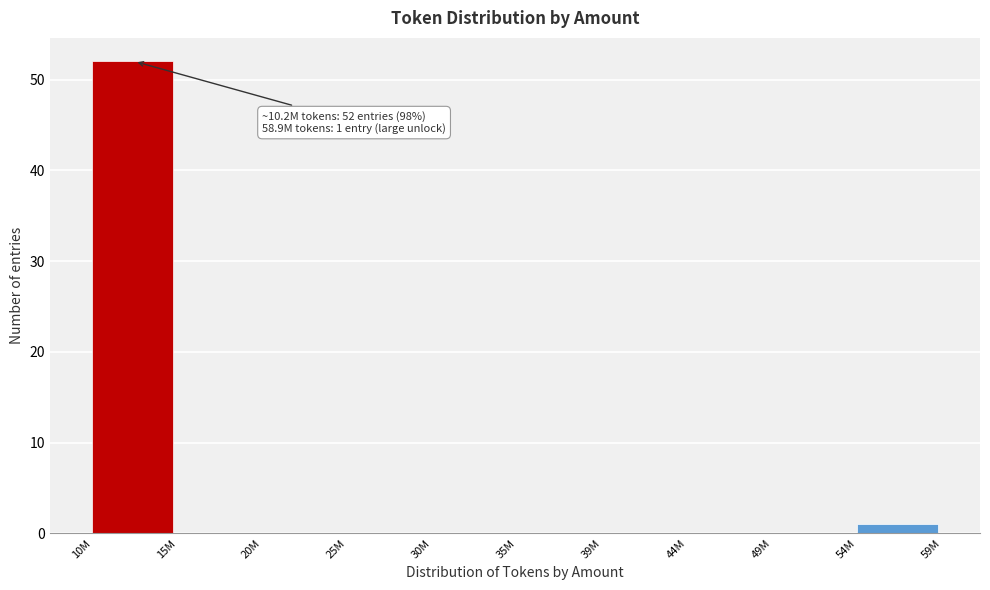

Reading right to left, what are all the values shown in this chart?

54M=1	49M=0	44M=0	39M=0	35M=0	30M=0	25M=0	20M=0	15M=0	10M=52